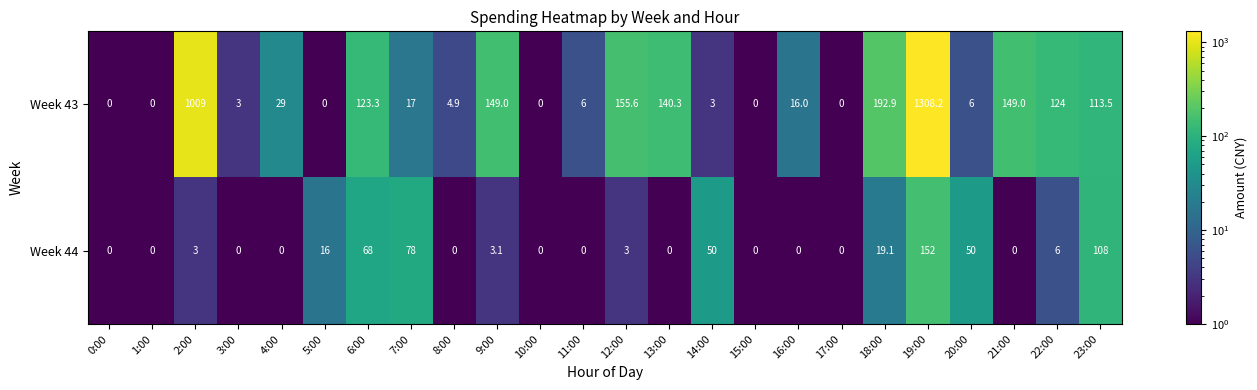

Rank the series at 3:00 from lowest to highest value.

Week 44, Week 43